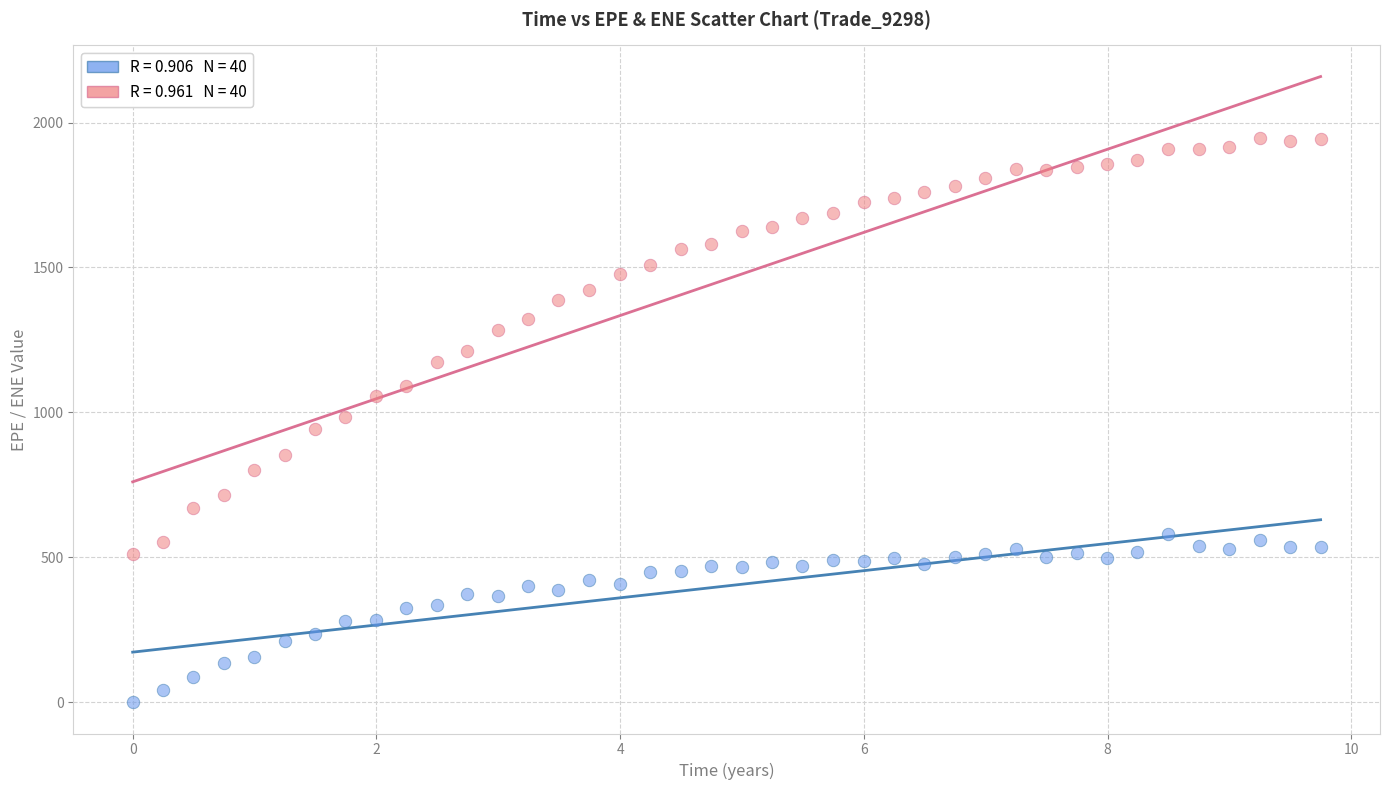

Across all data points, what is the range of X values (max minus min)?

9.7